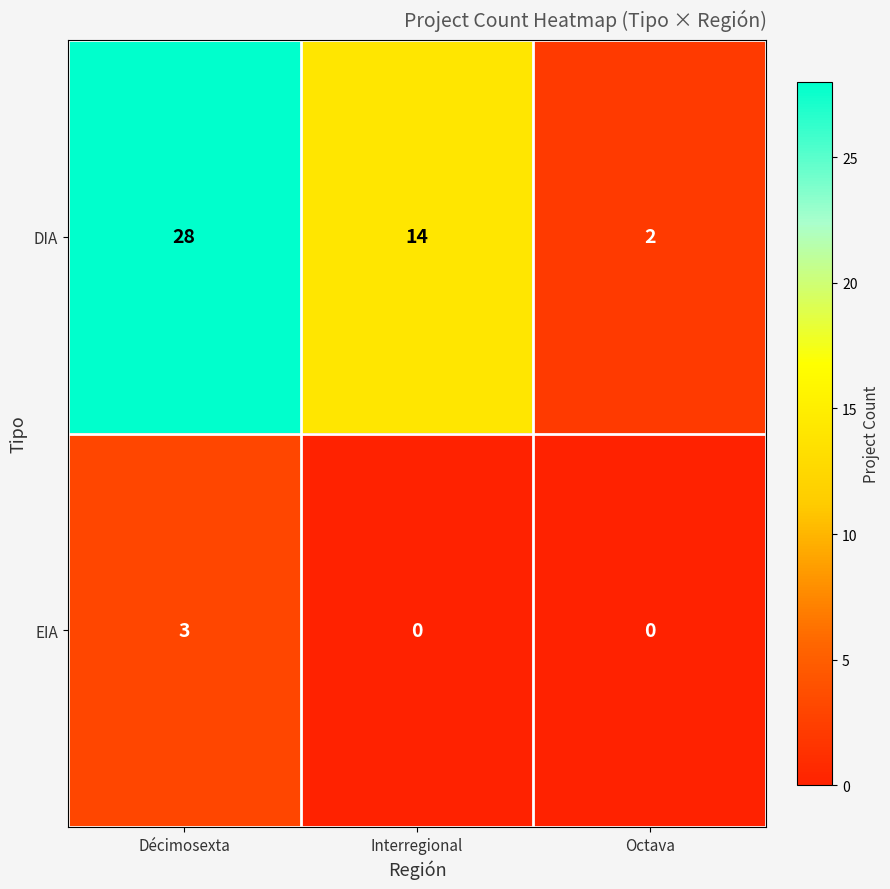

Is it true that DIA equals 19 at Interregional?

False